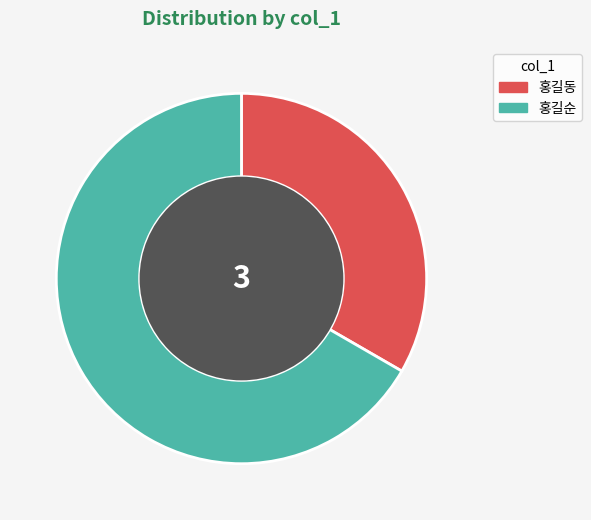

What is the ratio of the value at 홍길동 to the value at 홍길순?

0.5